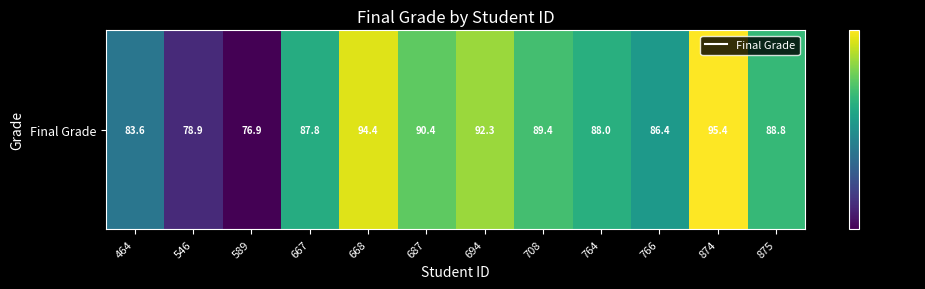

Reading left to right, what are all the values shown in this chart?

83.6	78.9	76.9	87.8	94.4	90.4	92.3	89.4	88.0	86.4	95.4	88.8